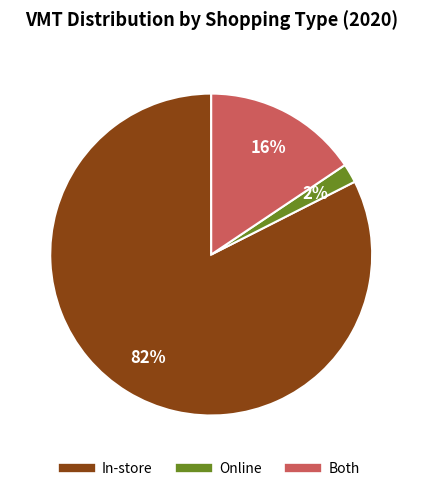

Which has a higher value, In-store or Both?

In-store